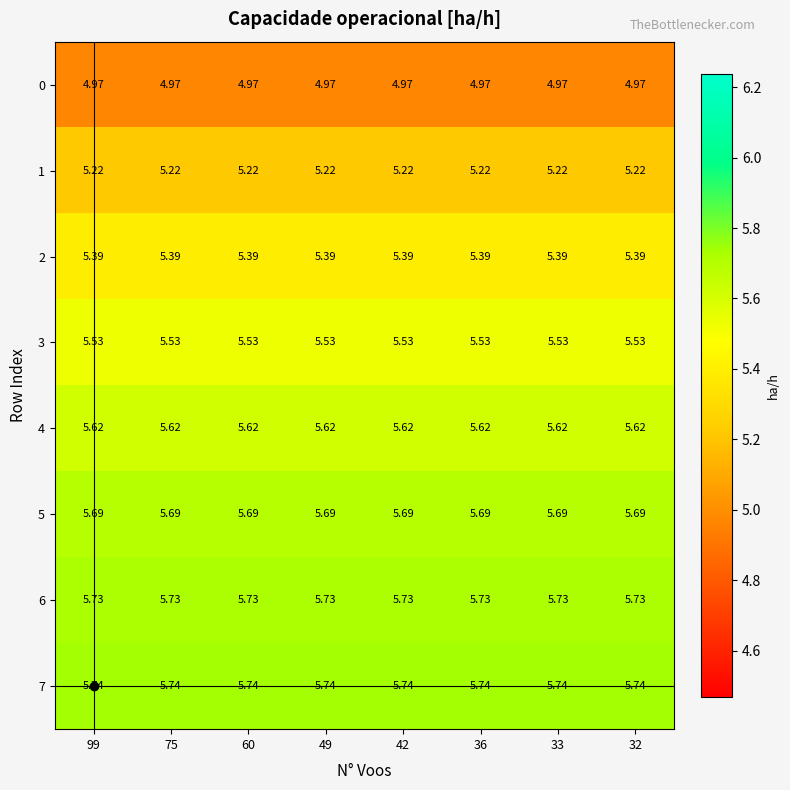

Count the number of categories in the chart.

8